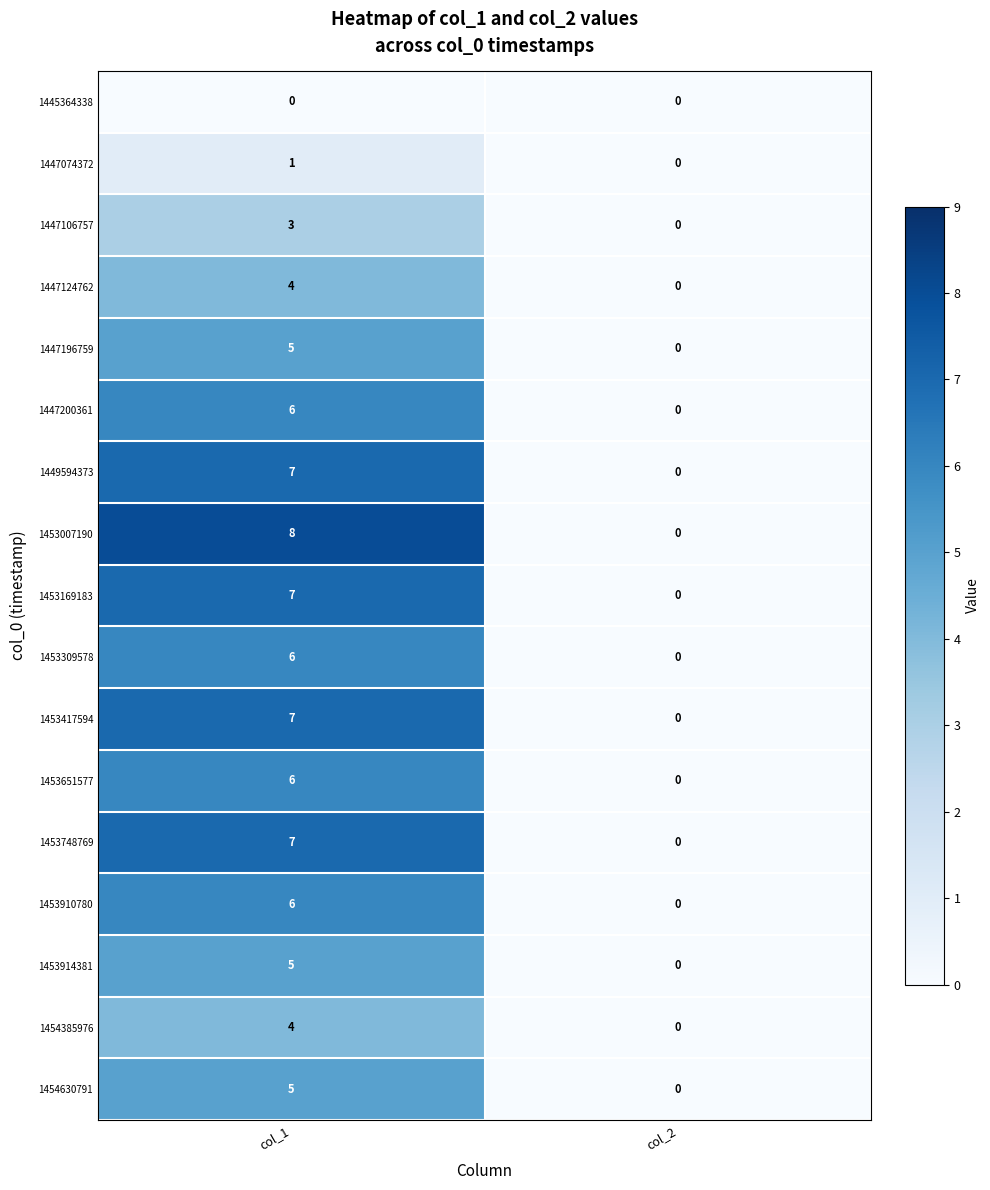

At which label does 1453910780 reach its minimum?

col_2